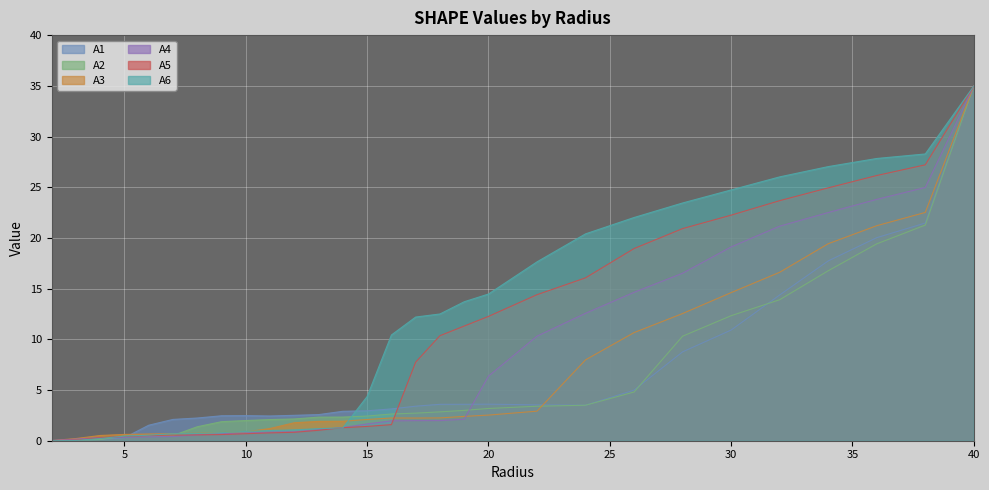

Is the value of A6 at 32.0 greater than the value of A1 at 10.0?

Yes